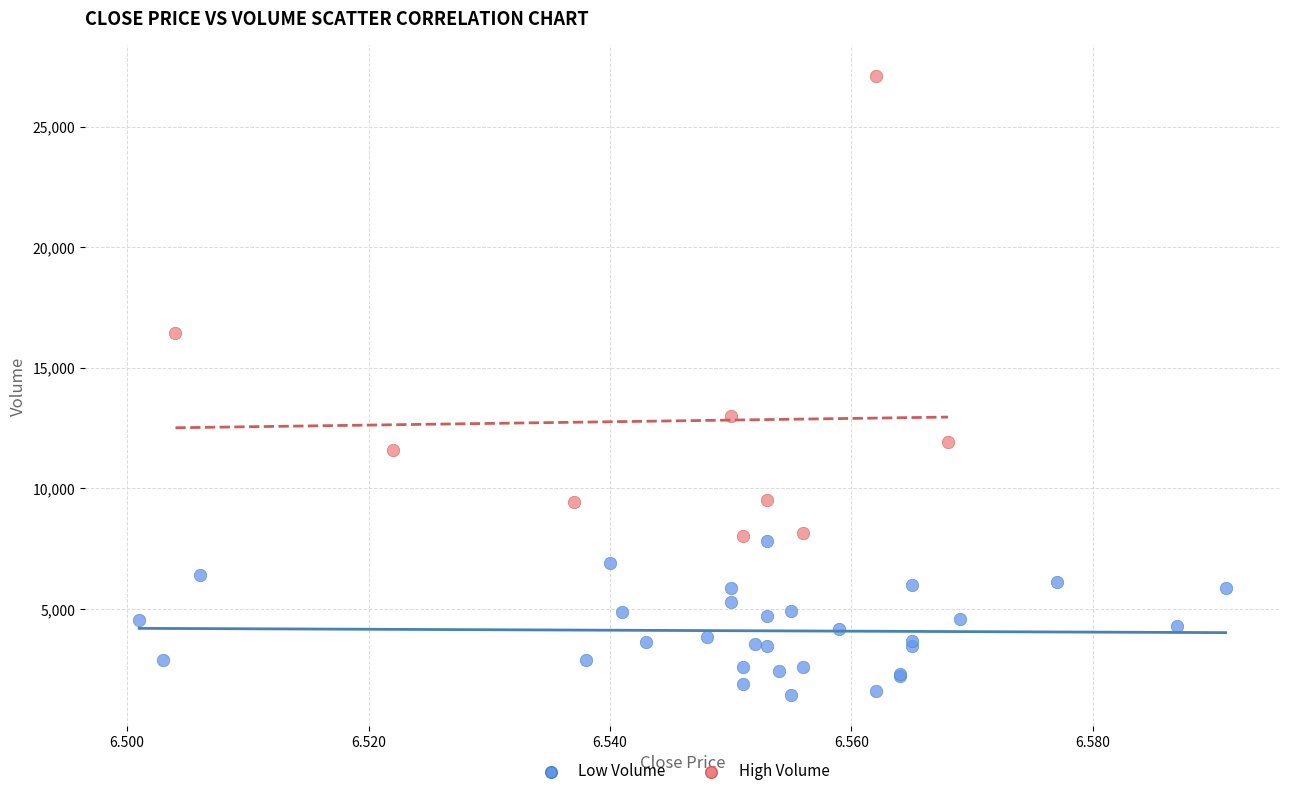

Which series contains the highest Y value?

High Volume